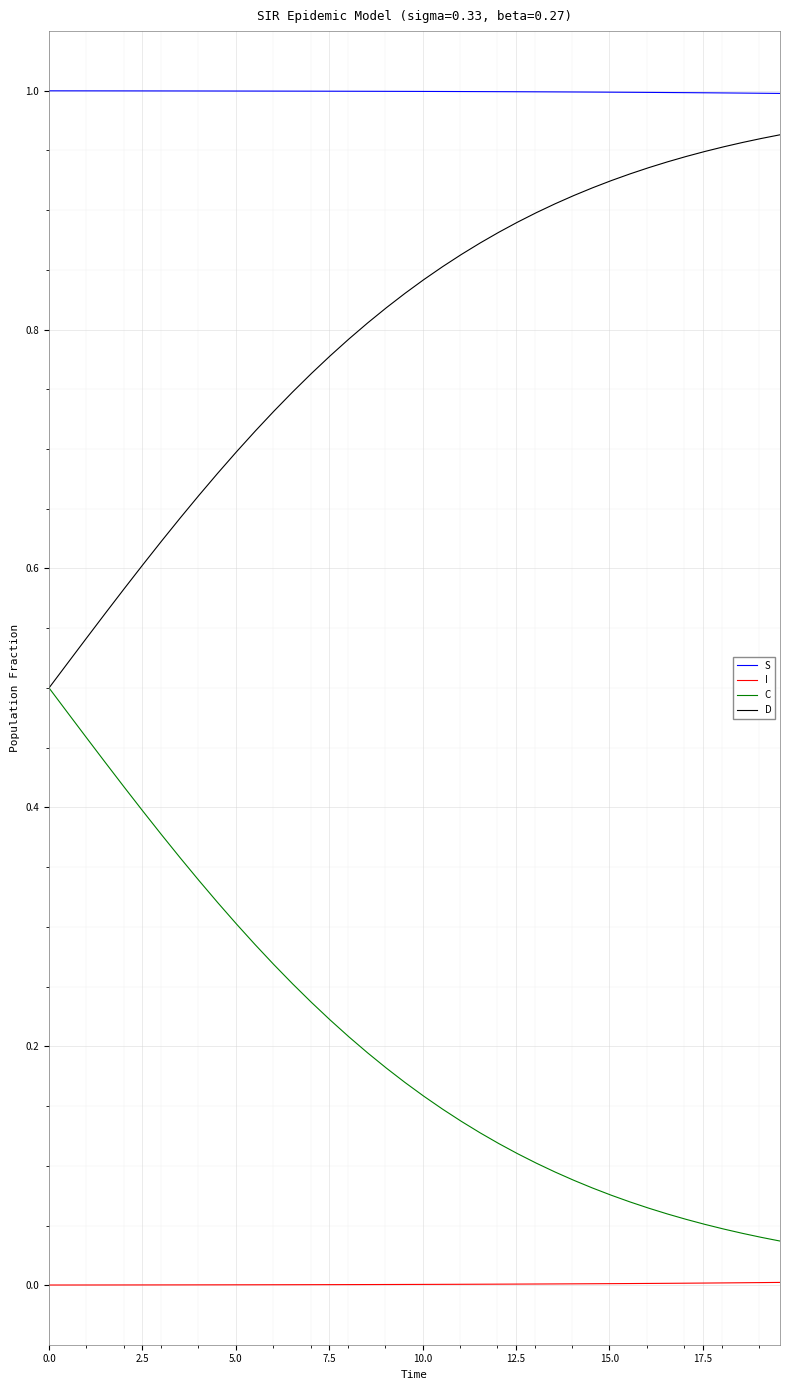

True or false: C and S intersect in this chart.

False